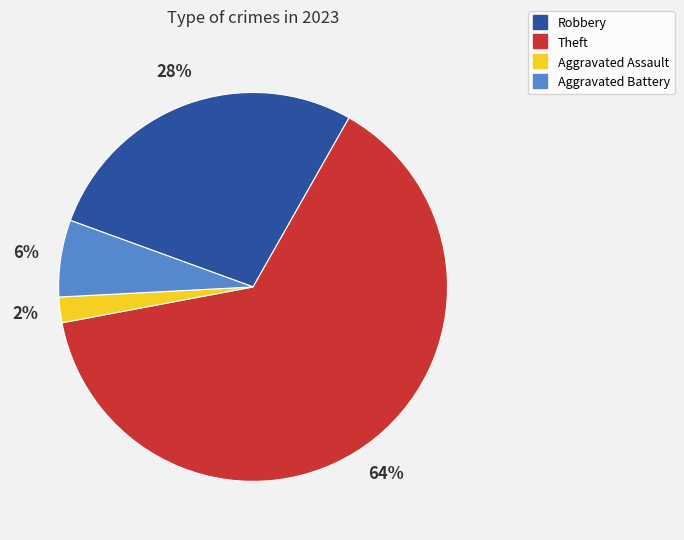

Does any single category account for the majority?

Yes